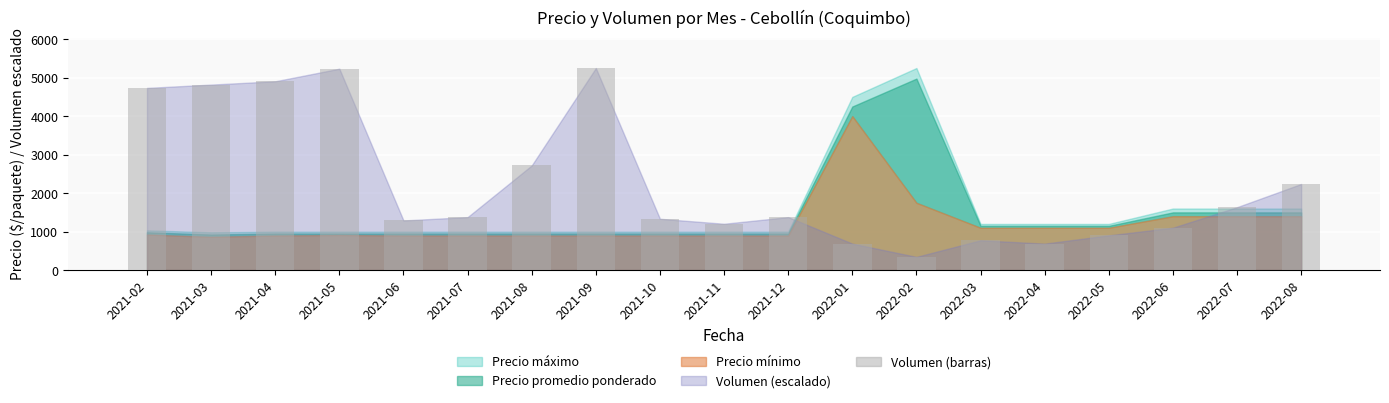

The chart shows a value of 774.6 at 2022-03. True or false?

True